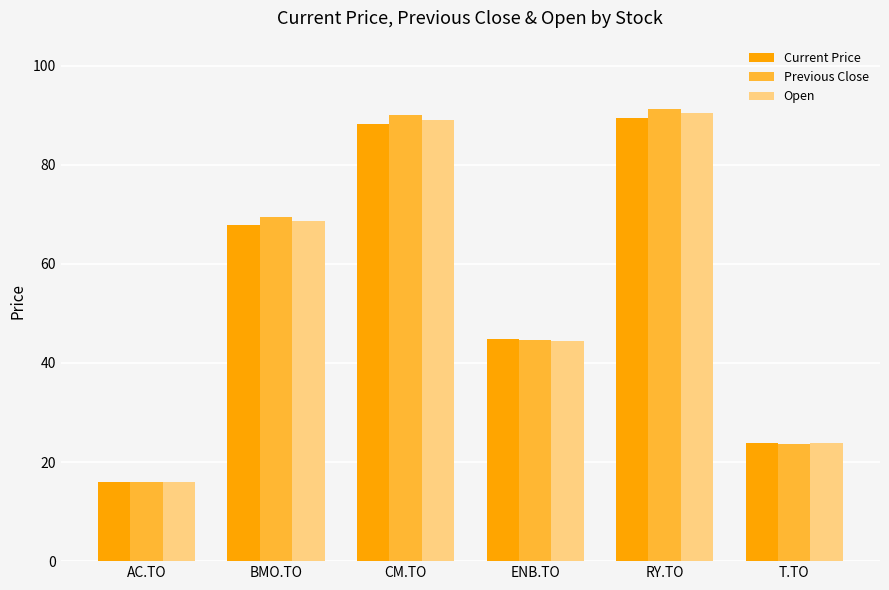

What value does the Current Price series have at CM.TO?

88.3